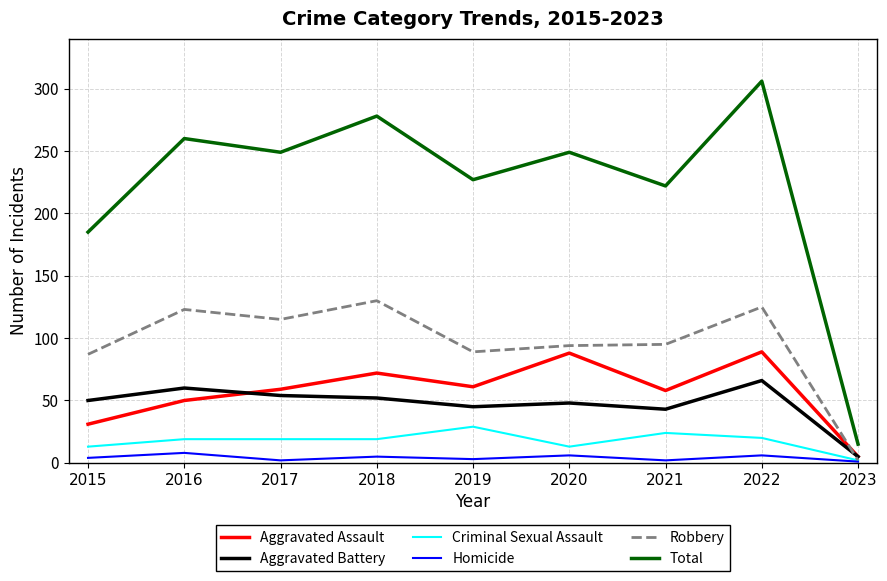

Which series has the widest spread of values?

Total